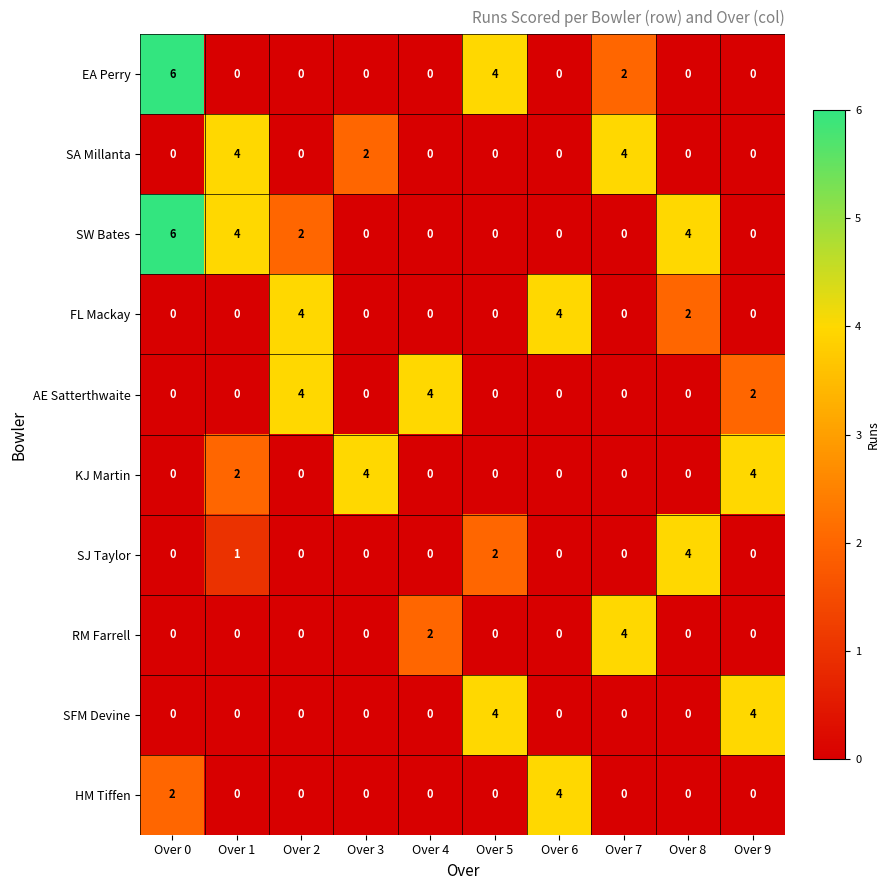

What is the spread (max minus min) of values at Over 8?

4